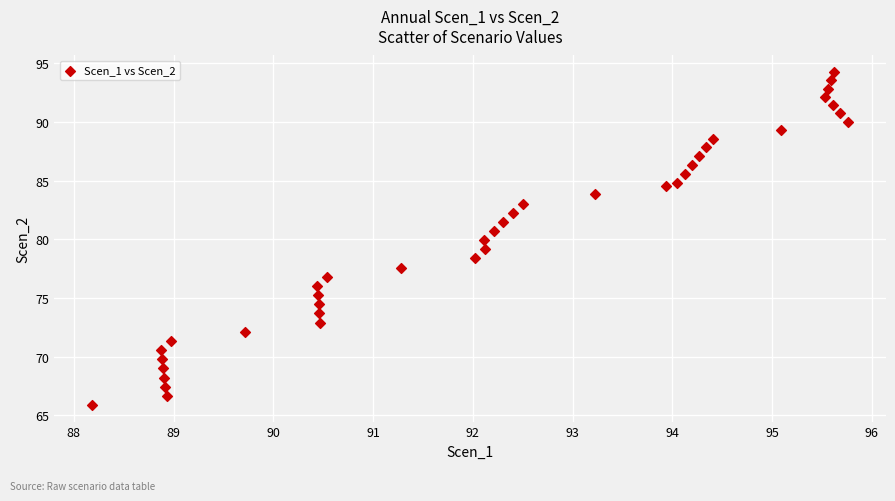

What is the range of Y values (max minus min)?

28.4